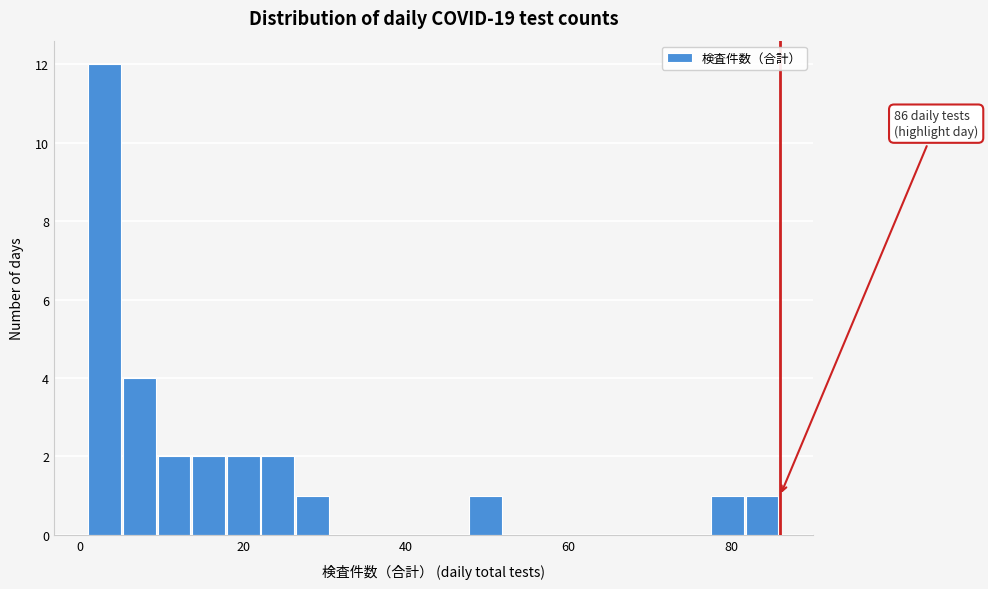

Around what value on the x-axis is the tallest bar? Give the approximate position of its centre, as read against the axis.

4